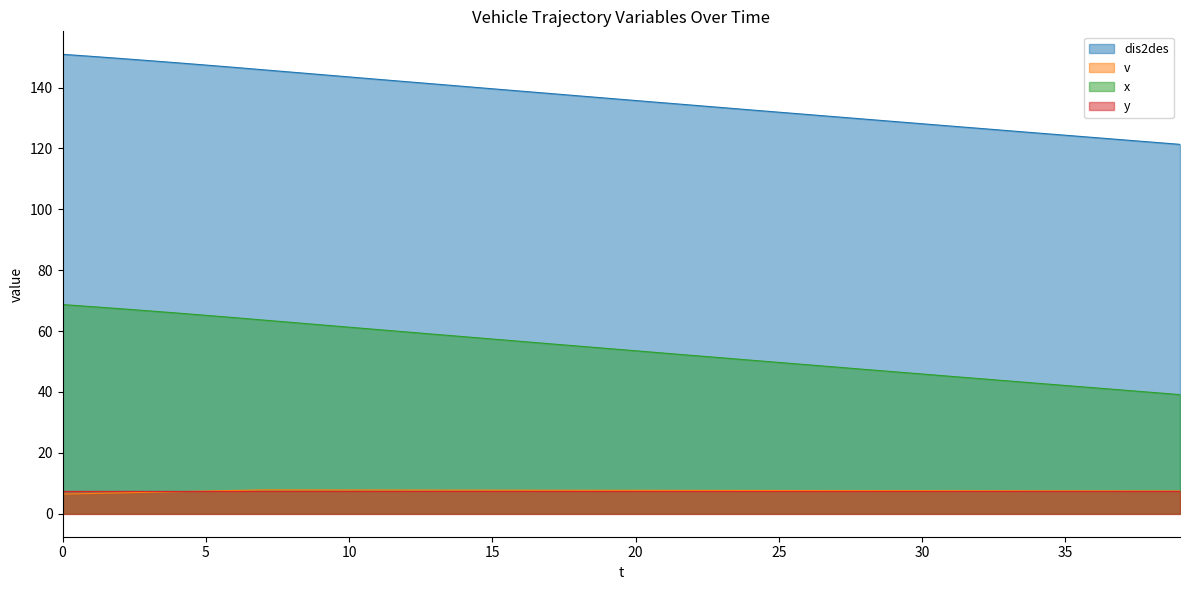

What is the average value of the v series?

7.6